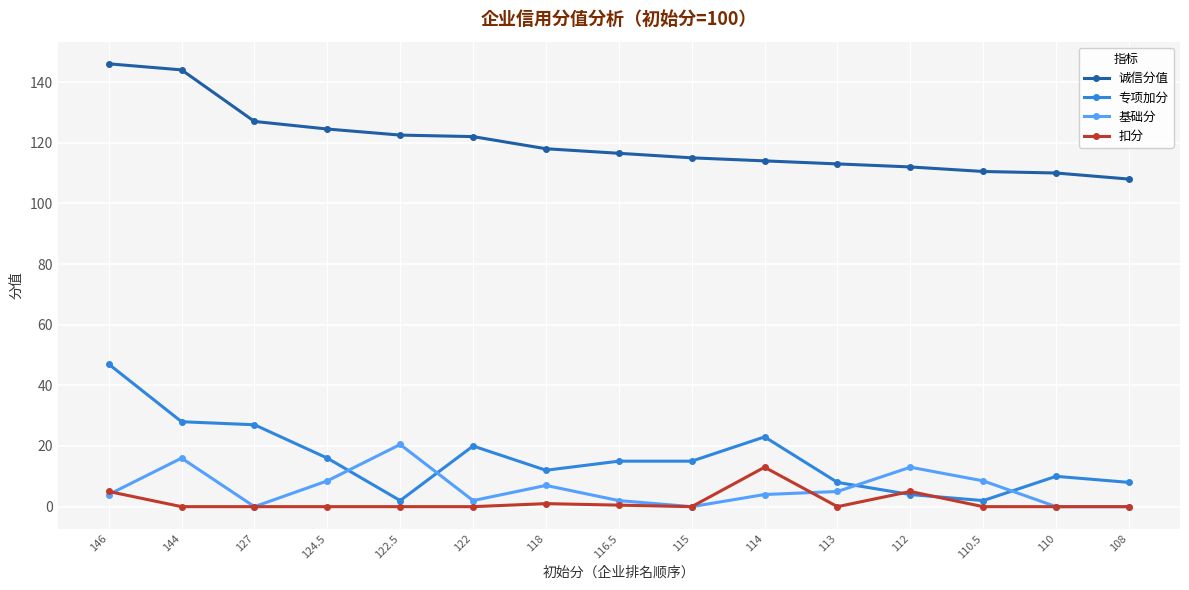

How many lines are shown in the chart?

4